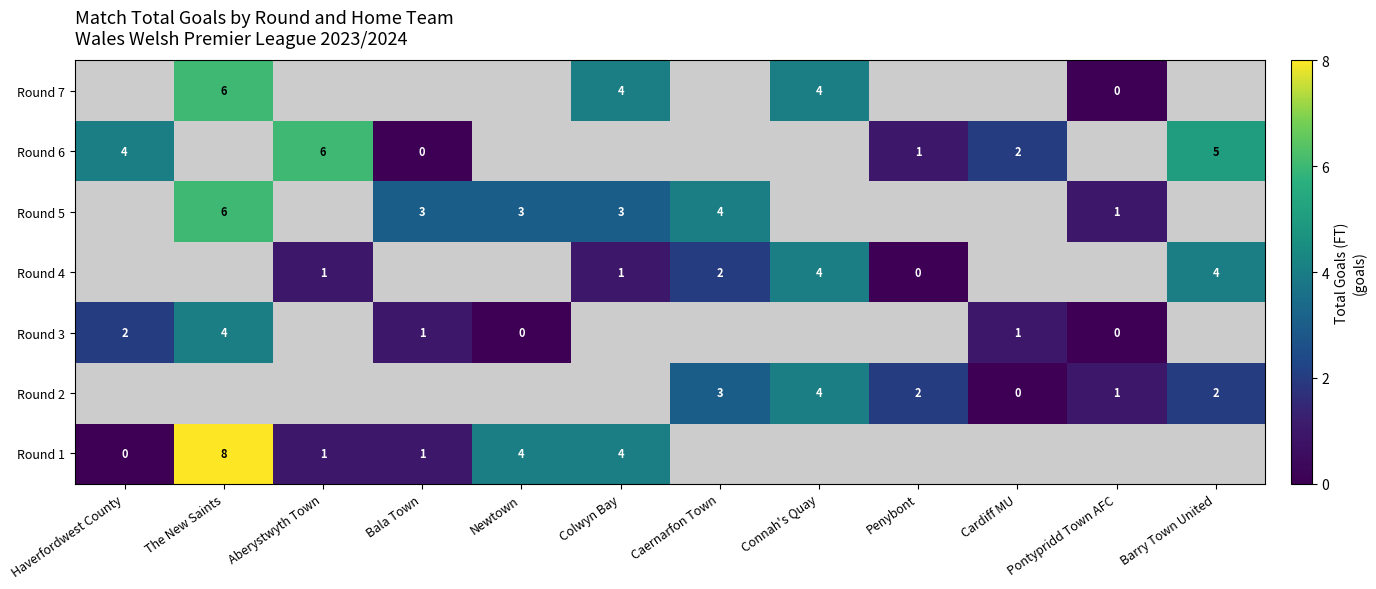

The Round 1 series shows 1 at Aberystwyth Town. True or false?

True